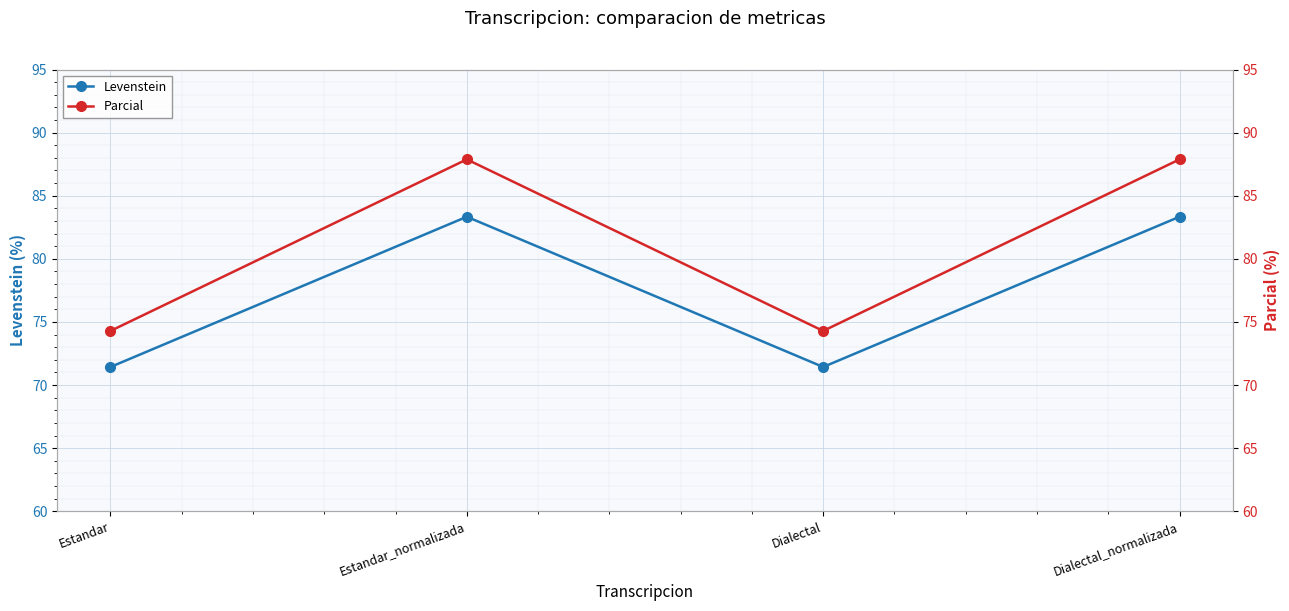

Is the value of Parcial at Dialectal greater than the value of Levenstein at Estandar_normalizada?

No